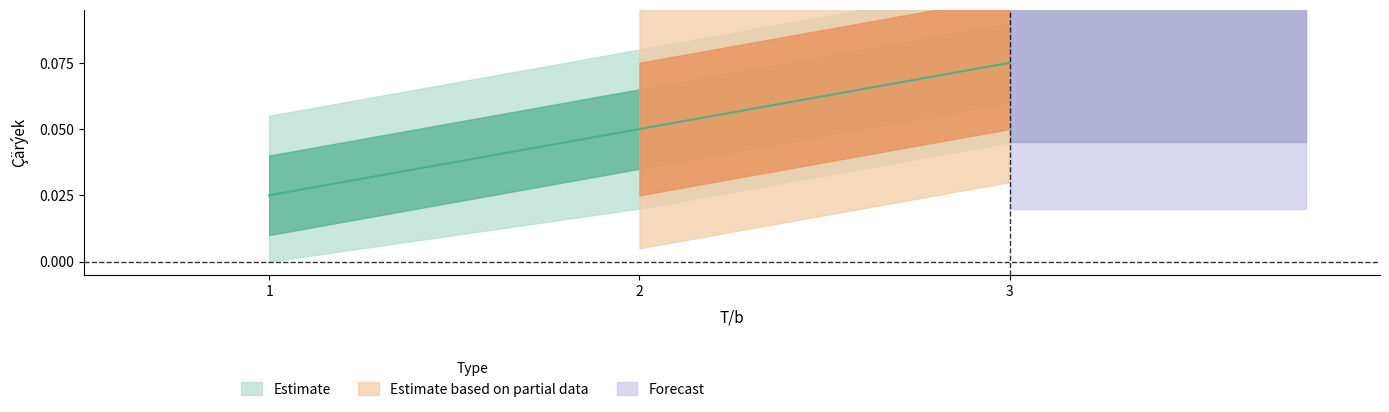

Which has a higher value, 3 or 2?

3